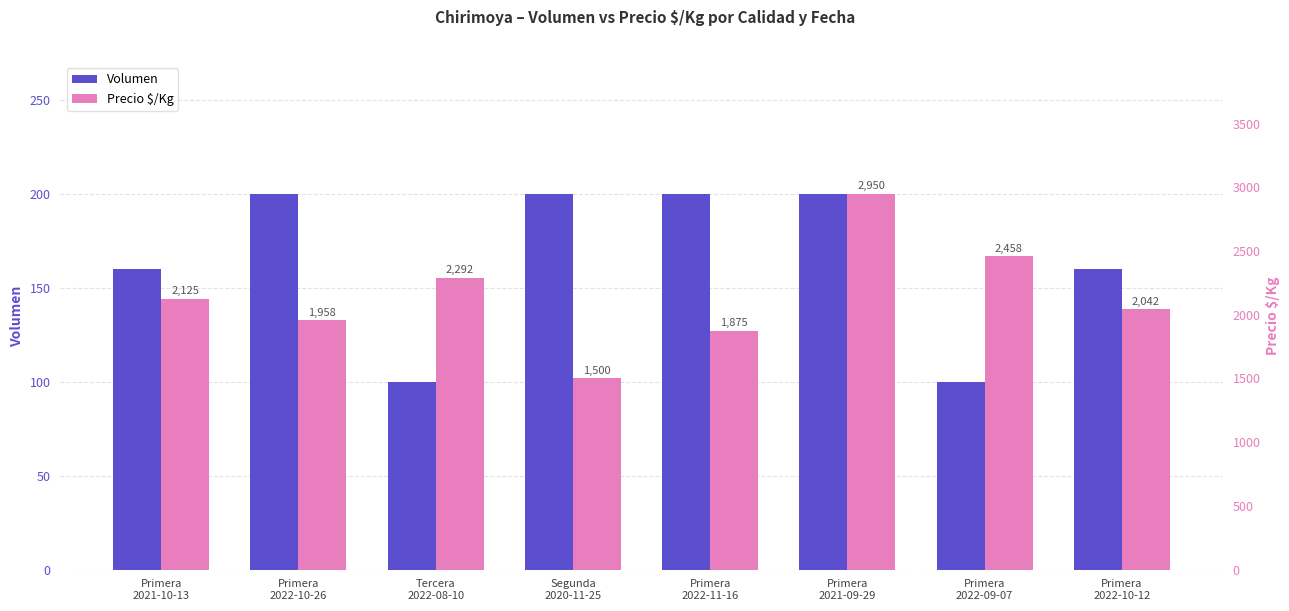

Reading left to right, list all the values displayed in this chart.

Volumen: 160	200	100	200	200	200	100	160
Precio $/Kg: 2125	1958	2292	1500	1875	2950	2458	2042